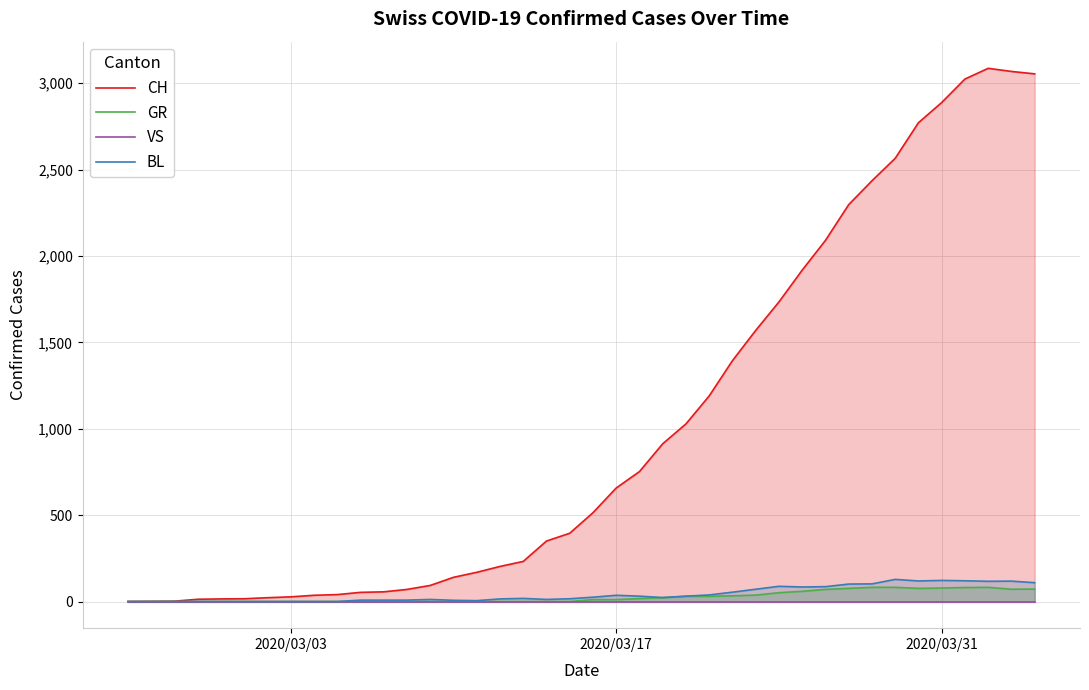

What is the maximum value shown in the chart?

3086